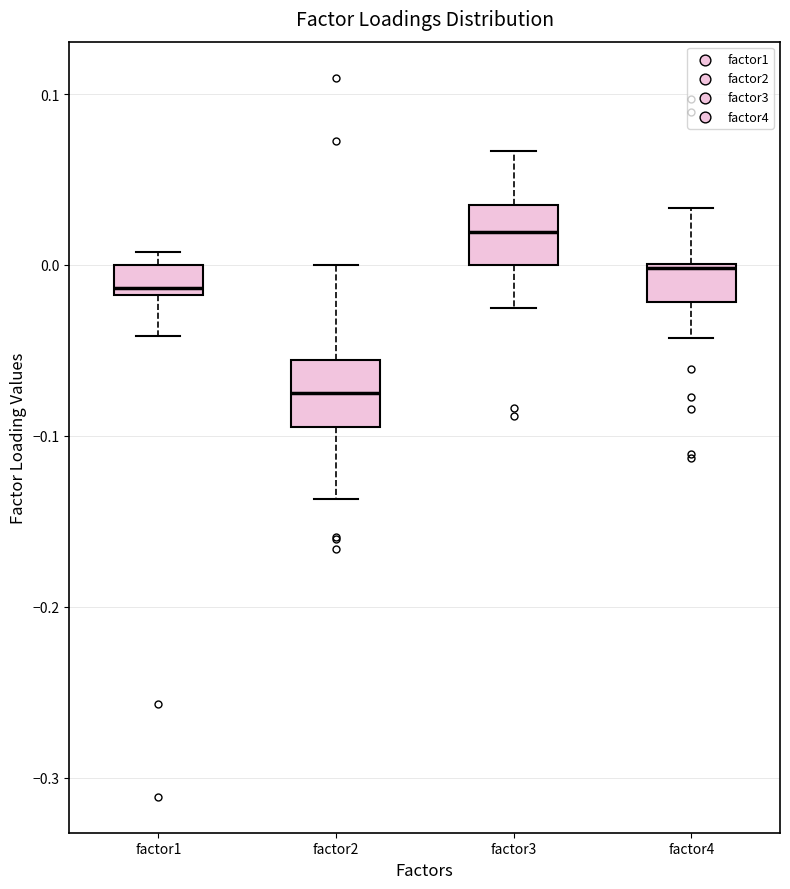

Reading left to right, read every box against the y-axis: the position of its median line, the range the box covers, and the ends of its whiskers. The values are not printed on the chart, so give them approximately, as read against the axis.

factor1: median -0.01, box -0.02 to 0.00, whiskers -0.04 to 0.01
factor2: median -0.08, box -0.10 to -0.06, whiskers -0.14 to 0.00
factor3: median 0.02, box 0.00 to 0.04, whiskers -0.03 to 0.07
factor4: median 0.00, box -0.02 to 0.00, whiskers -0.04 to 0.03